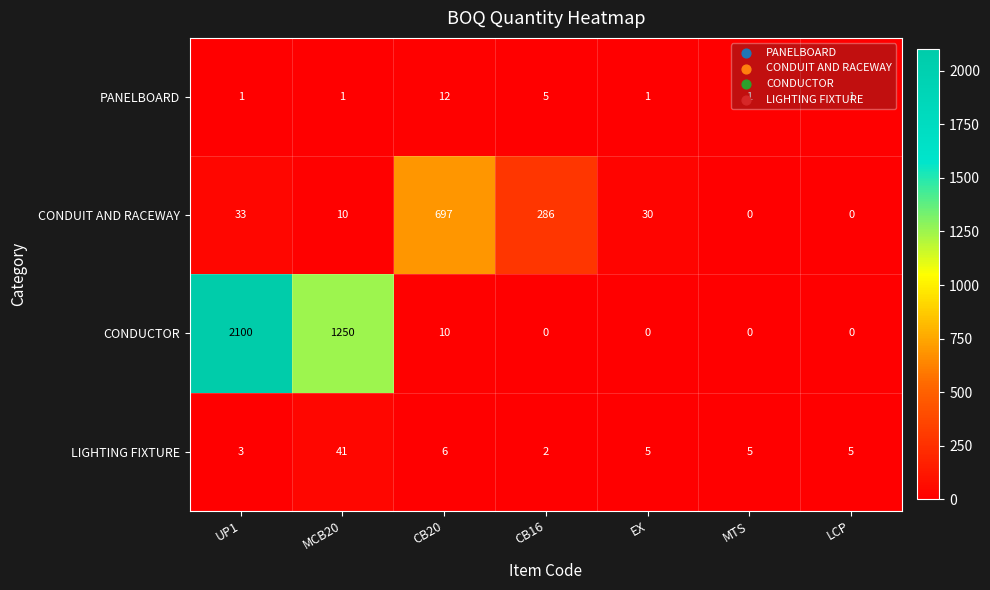

At UP1, list the series in order from largest to smallest.

CONDUCTOR, CONDUIT AND RACEWAY, LIGHTING FIXTURE, PANELBOARD